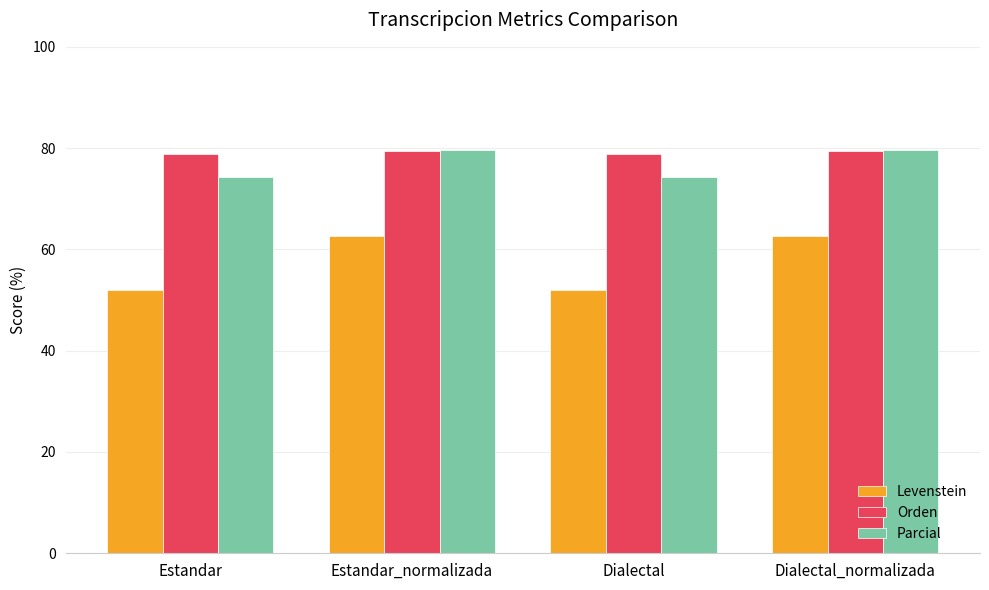

How many values in the Levenstein series exceed 62?

2